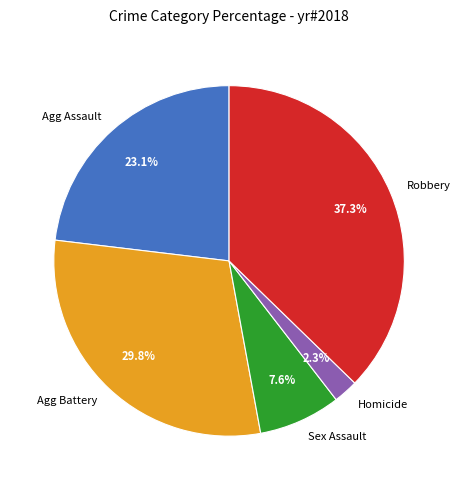

Is there any slice that represents more than half of the pie?

No